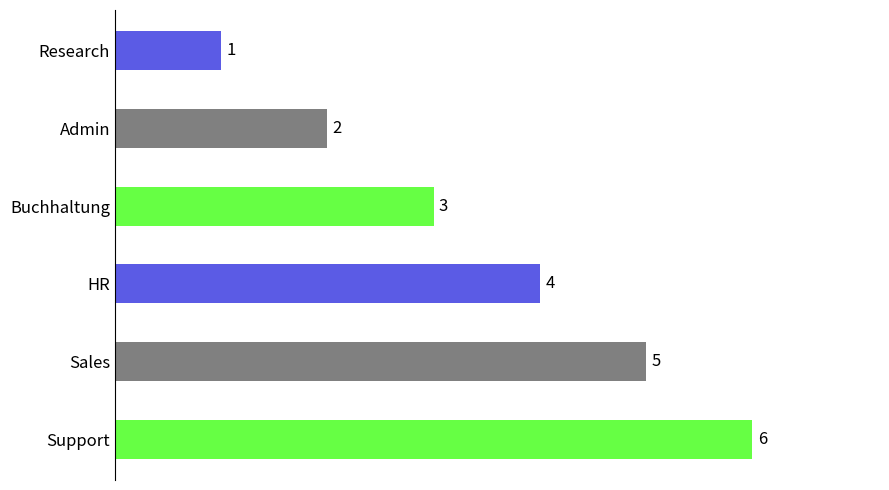

What is the value of the 4th bar from the top?

4